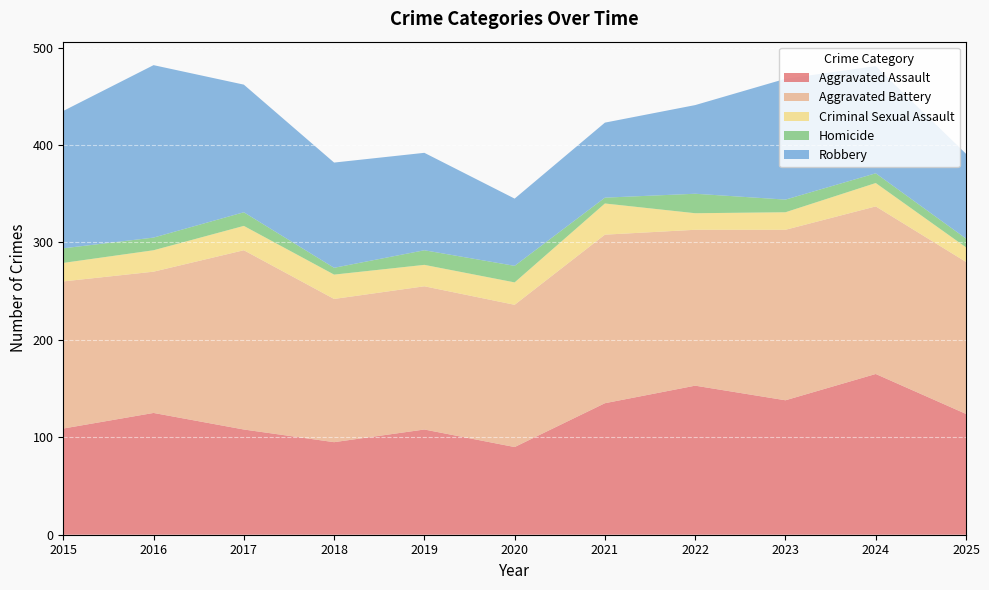

Reading left to right, list all the values displayed in this chart.

Aggravated Assault: 109	125	108	95	108	90	135	153	138	165	124
Aggravated Battery: 151	145	184	147	147	146	173	160	175	172	156
Criminal Sexual Assault: 19	22	25	25	22	23	32	17	18	24	15
Homicide: 15	13	14	7	15	17	6	20	13	10	9
Robbery: 141	177	131	108	100	69	77	91	124	110	87